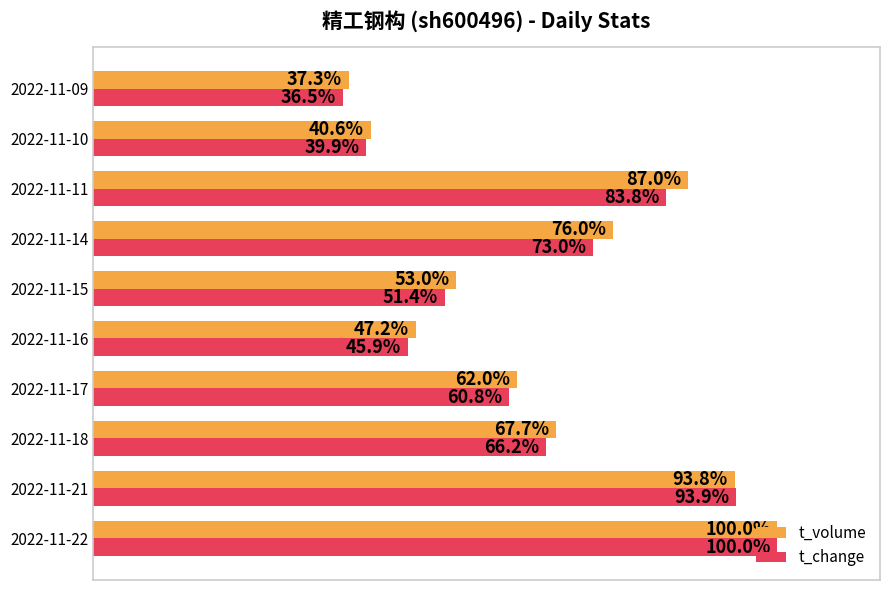

Rank the series by their average value, from lowest to highest.

t_change, t_volume